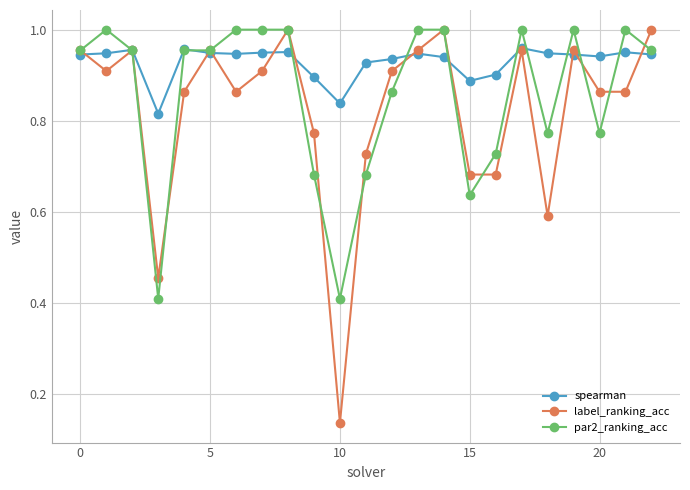

Which series has the largest total across all categories?

spearman